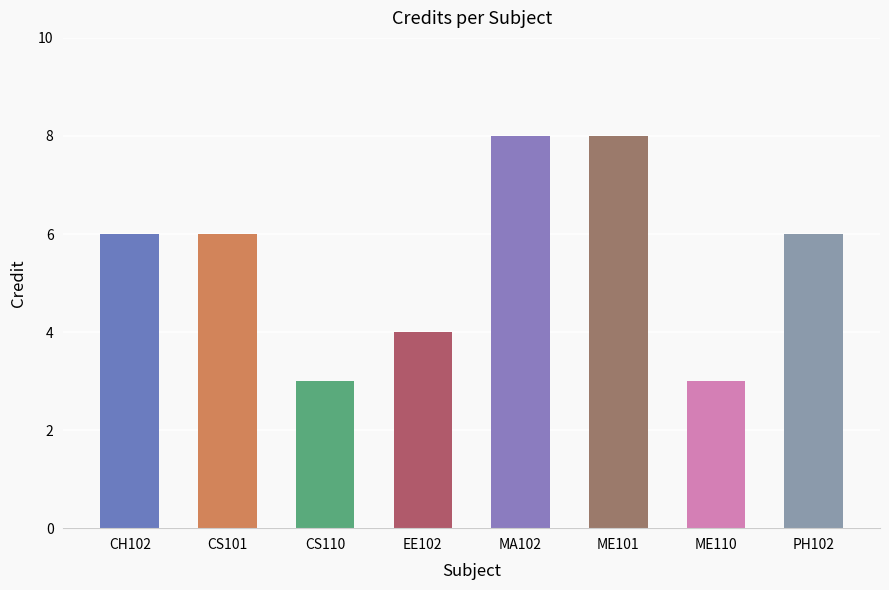

How many series are shown in this chart?

1